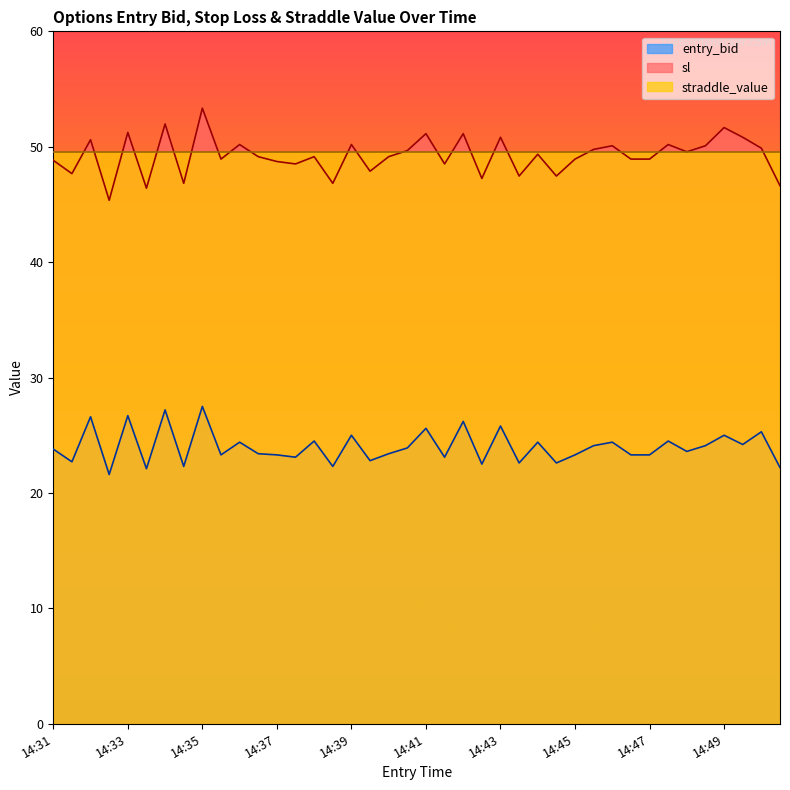

The value of sl at 14:47 is 13.9. True or false?

False